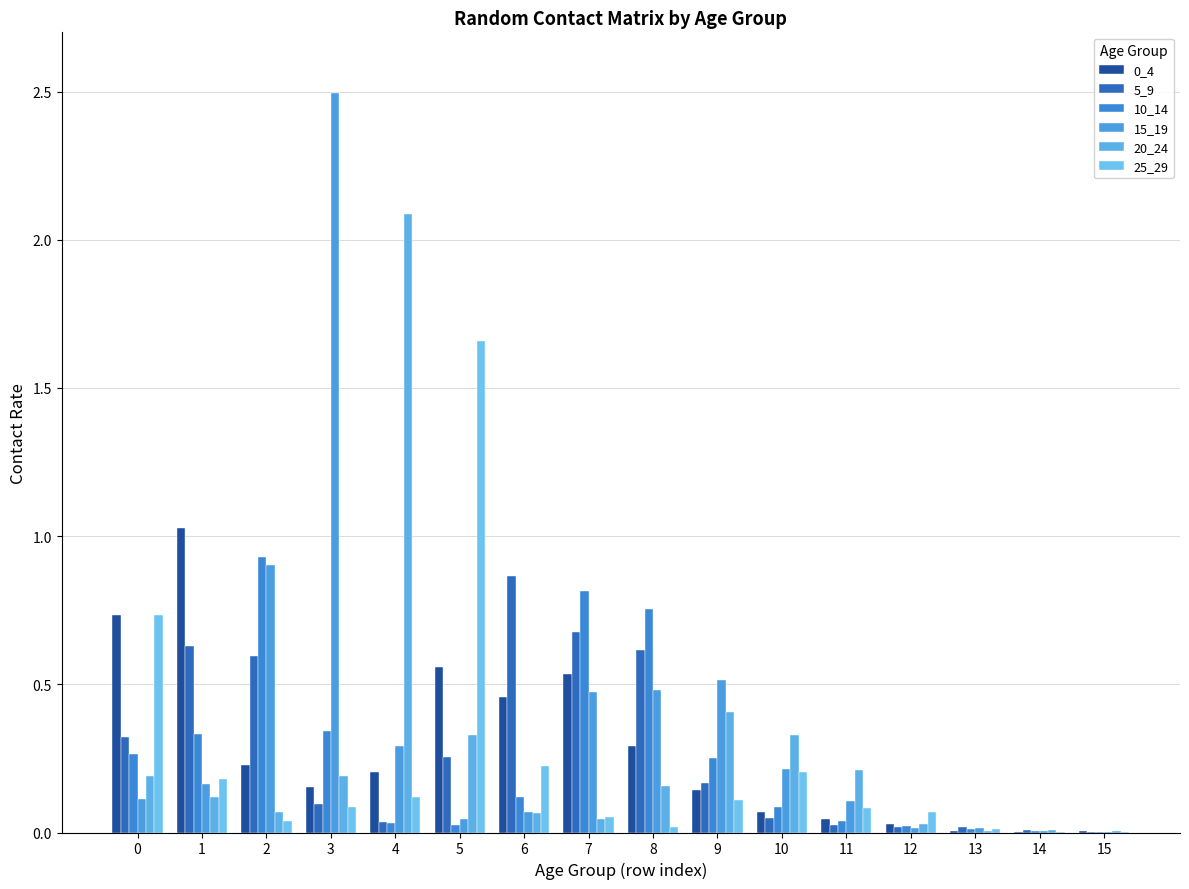

List the series in order of their peak value, lowest first.

5_9, 10_14, 0_4, 25_29, 20_24, 15_19